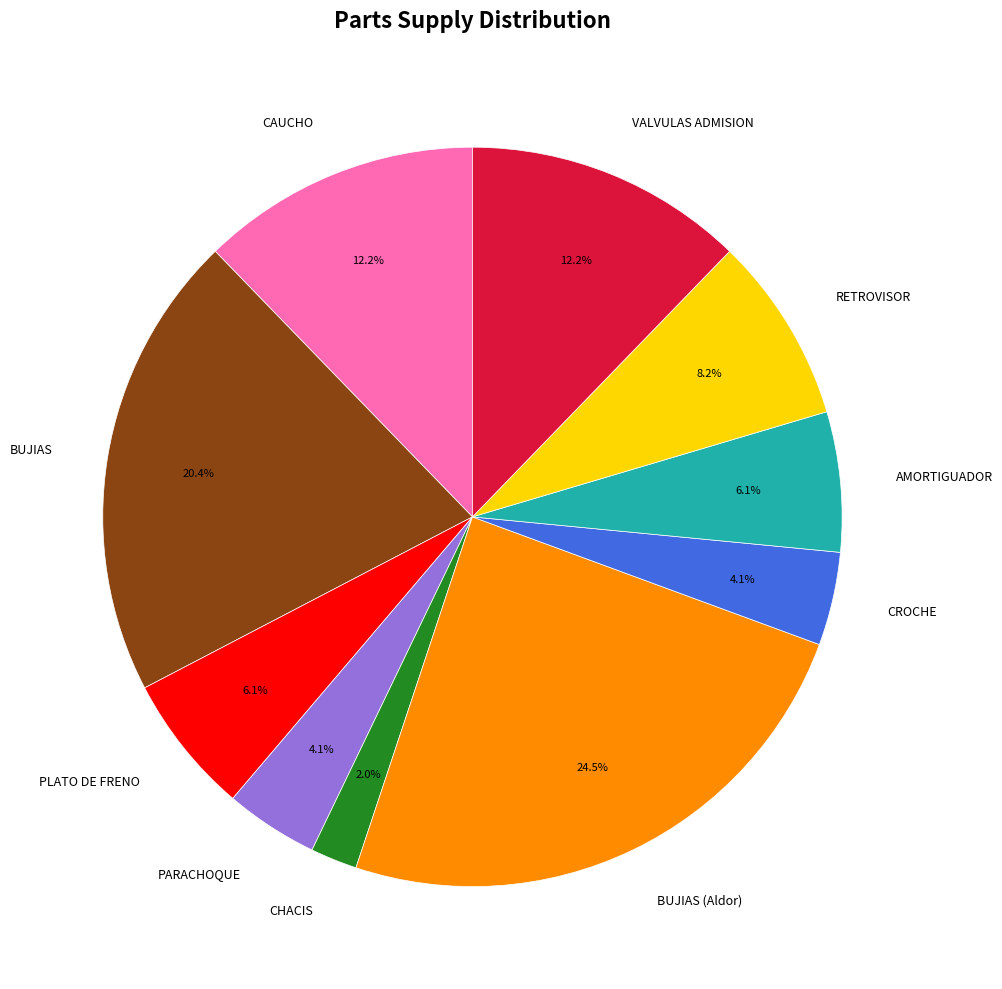

Between CROCHE and BUJIAS, which is larger?

BUJIAS